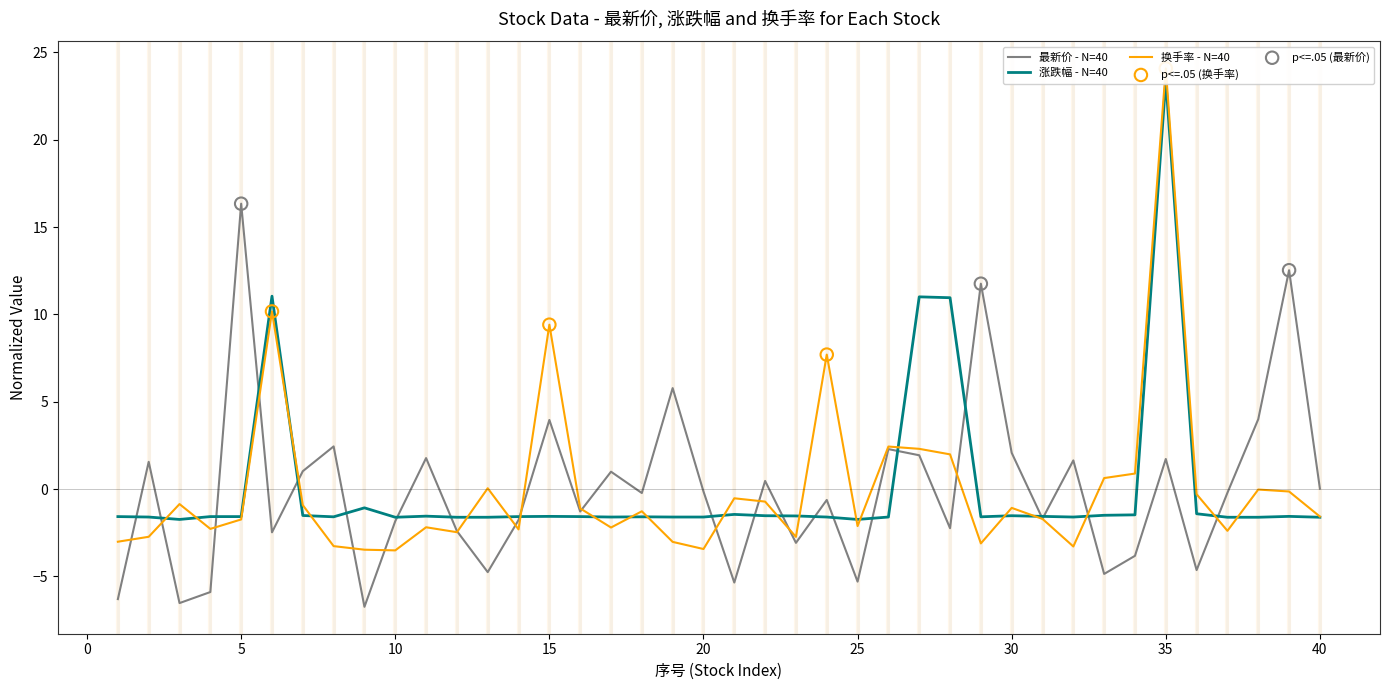

Which series has the largest Y range (max minus min)?

换手率